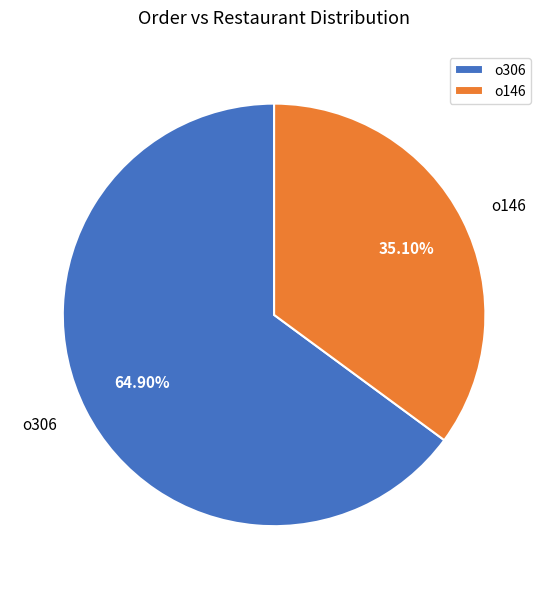

Approximately how many times larger is the value at o306 compared to o146?

1.8